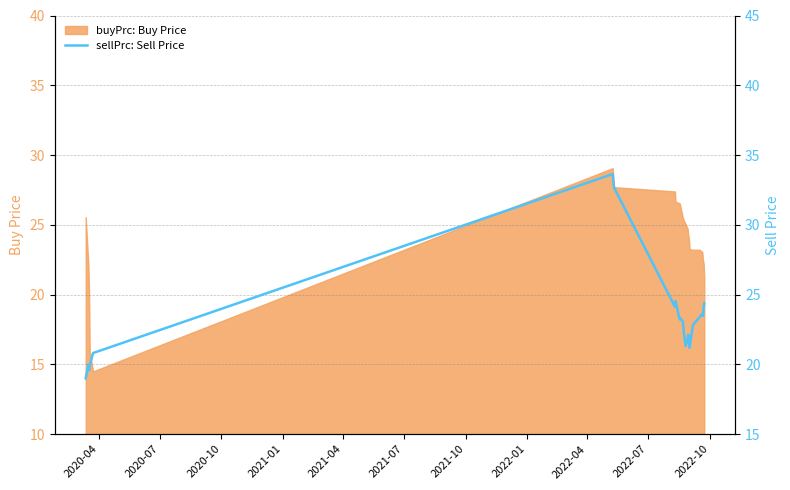

What is the maximum value for buyPrc: Buy Price?

29.1